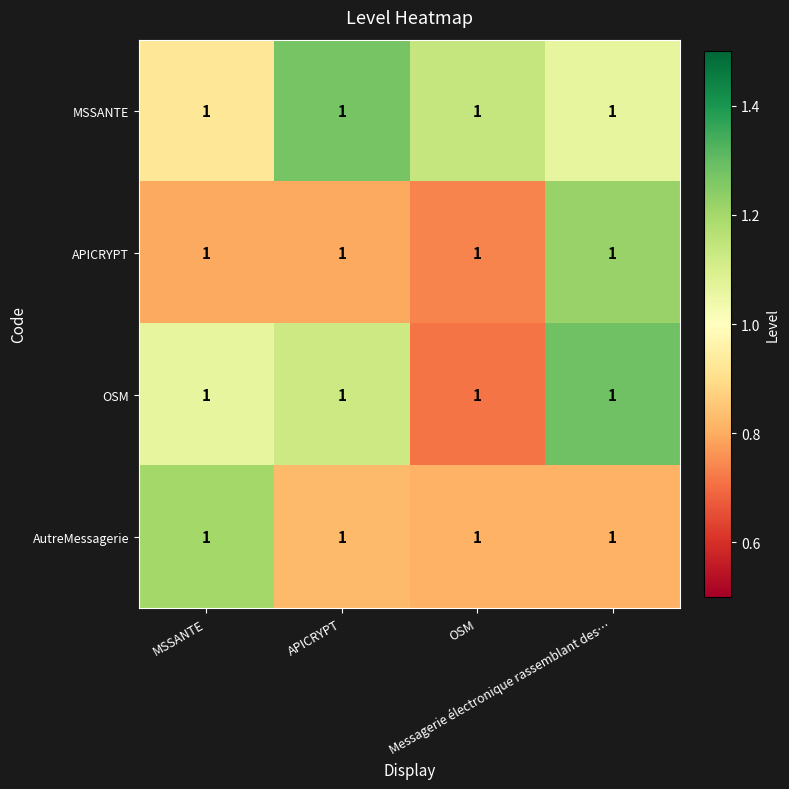

Which category has the lowest value across all series?

OSM